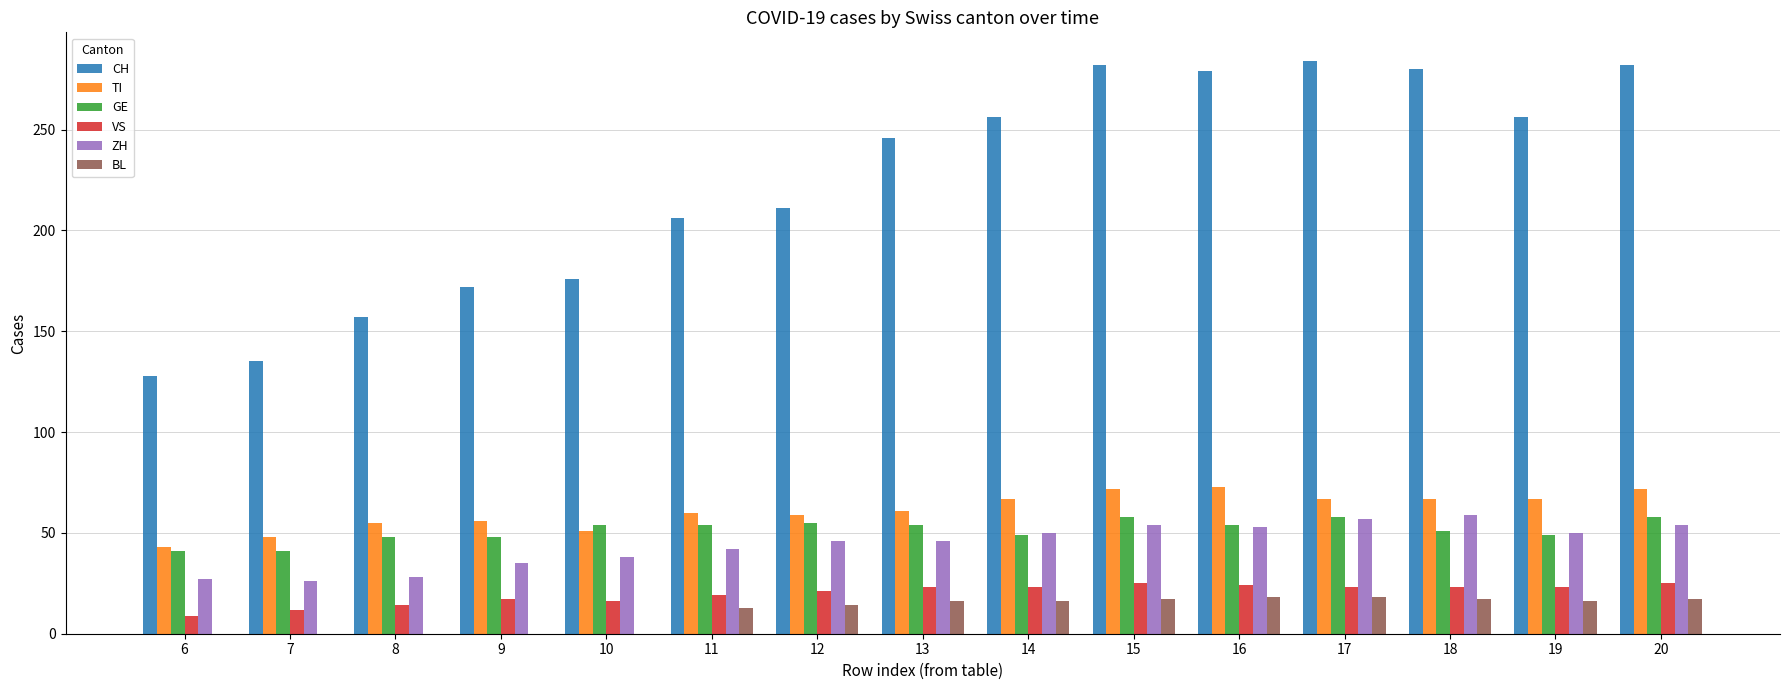

Are the bars horizontal?

No